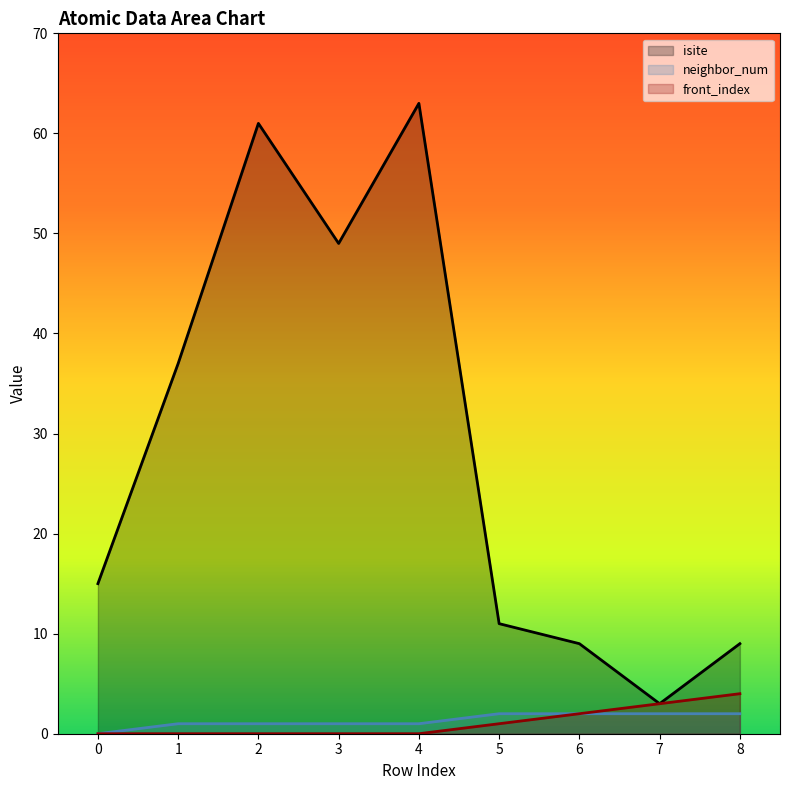

True or false: neighbor_num and isite cross at least once.

False